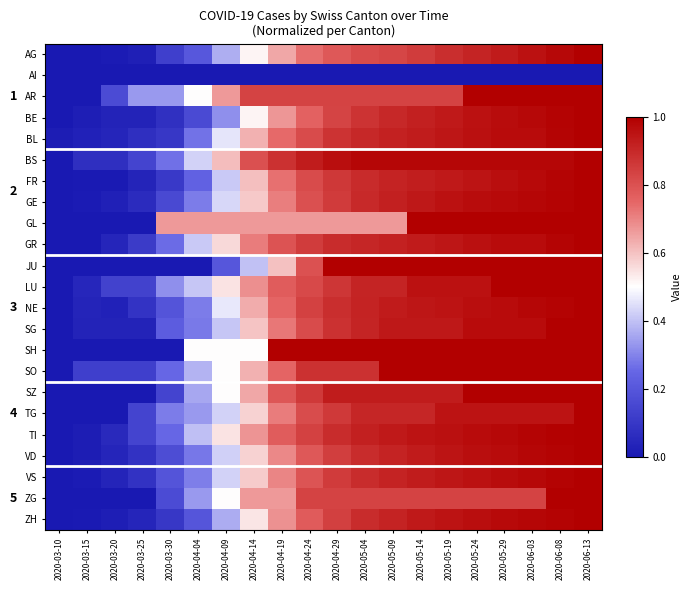

What is the difference between the maximum and minimum values in the BE series?

1.0